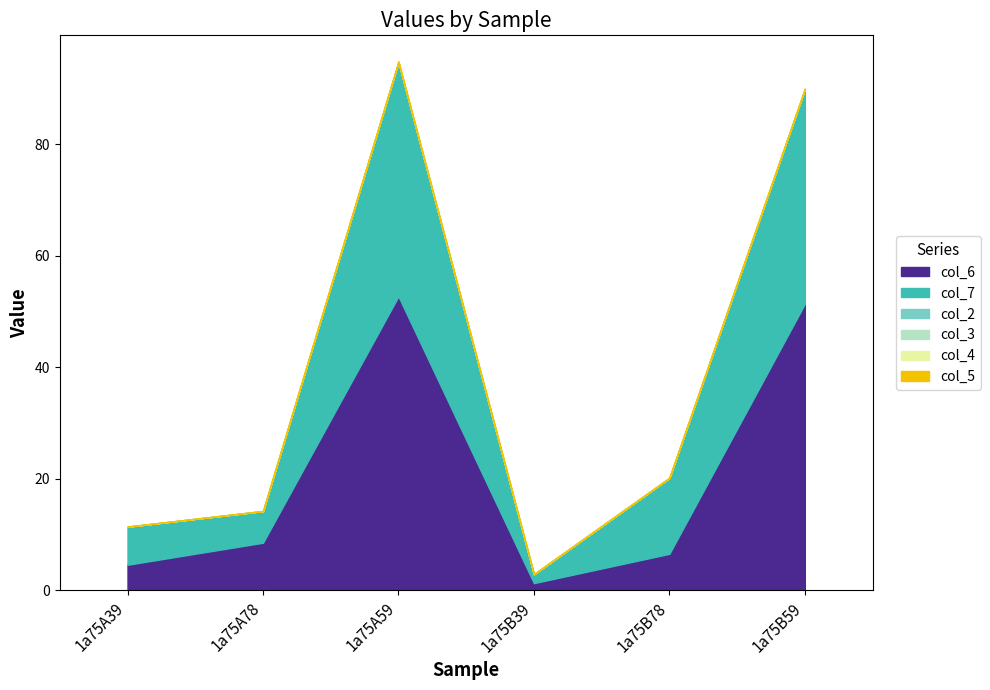

What is the label of the 2nd point from the right?

1a75B78